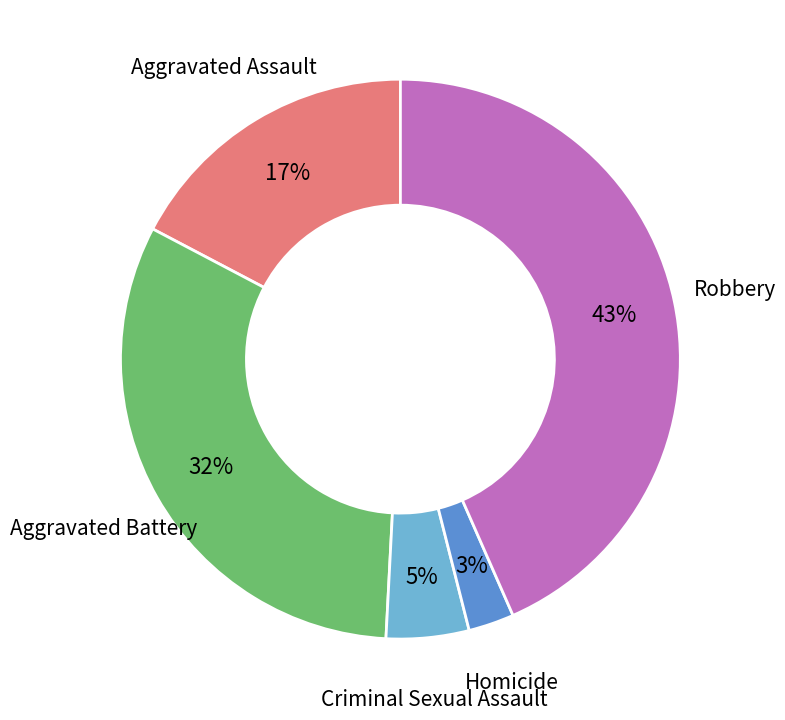

Rank the categories by value from lowest to highest.

Homicide, Criminal Sexual Assault, Aggravated Assault, Aggravated Battery, Robbery